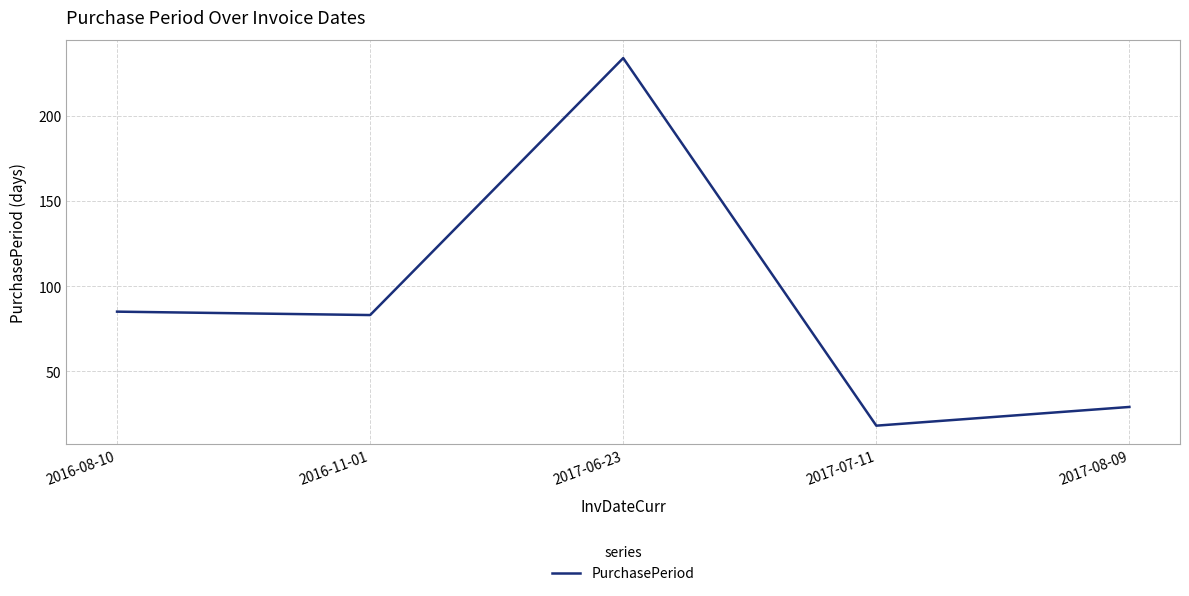

True or false: the data shows 379 at 2017-06-23.

False